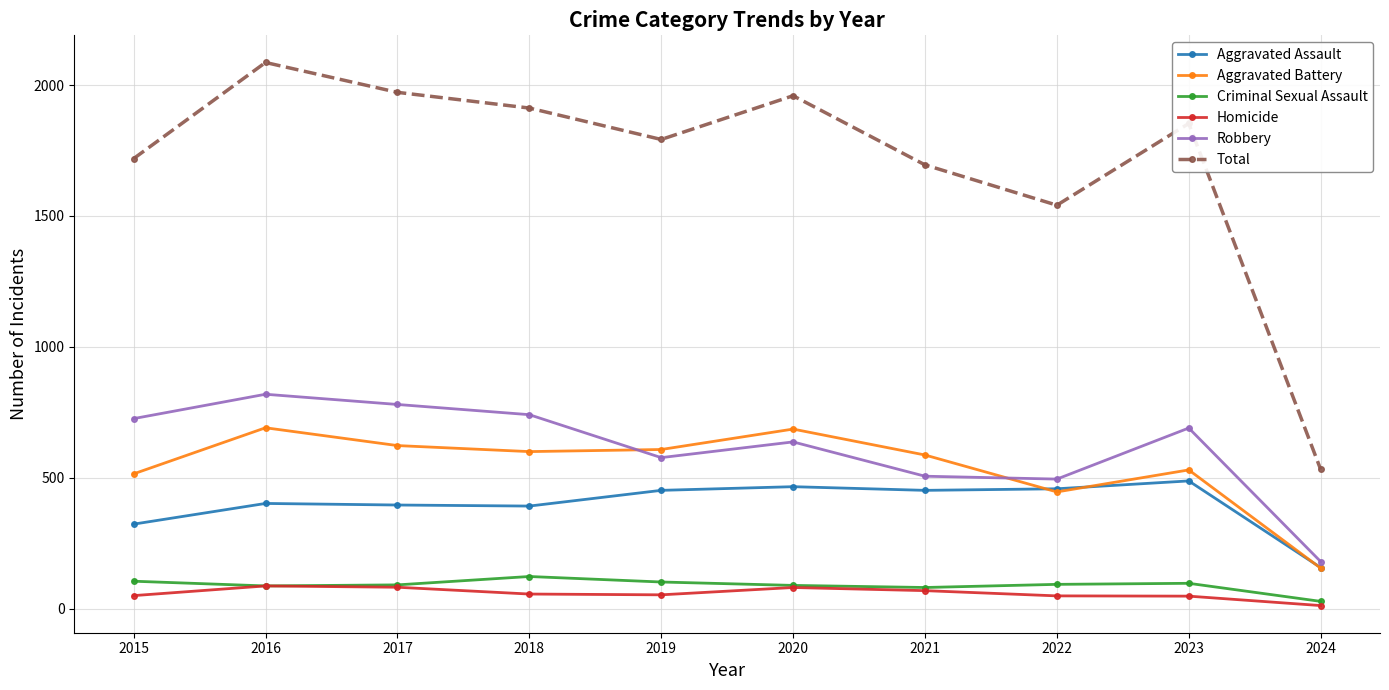

True or false: Total has more than 0 interior local peaks.

True